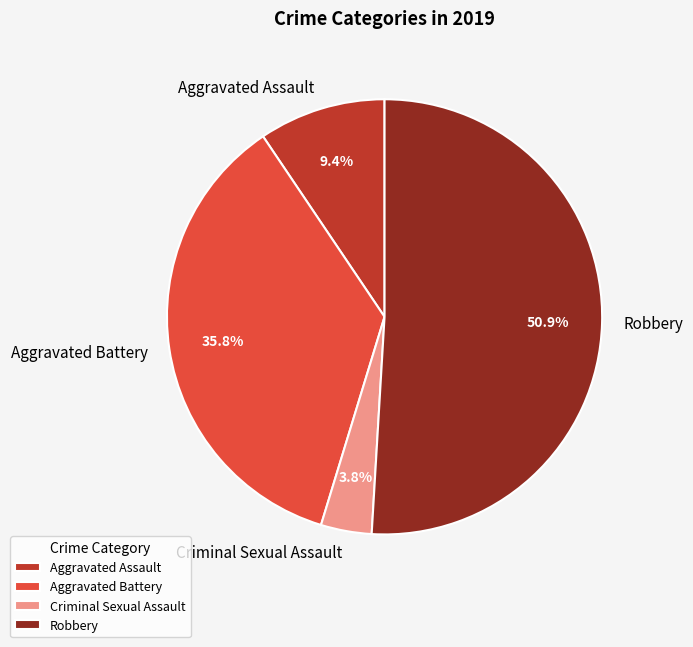

Approximately how many times larger is the value at Criminal Sexual Assault compared to Aggravated Assault?

0.4